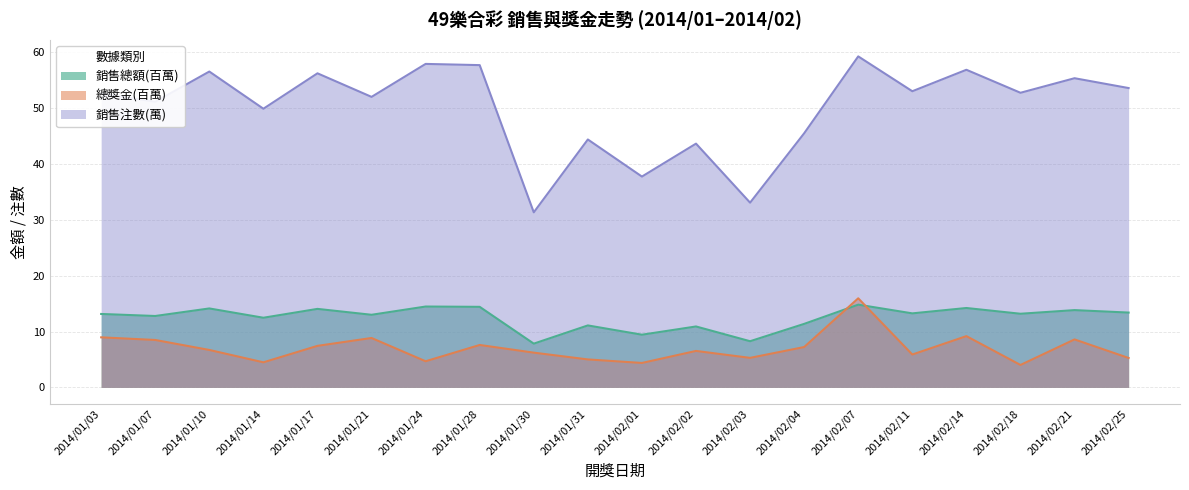

True or false: 銷售注數(萬) and 銷售總額(百萬) intersect in this chart.

False